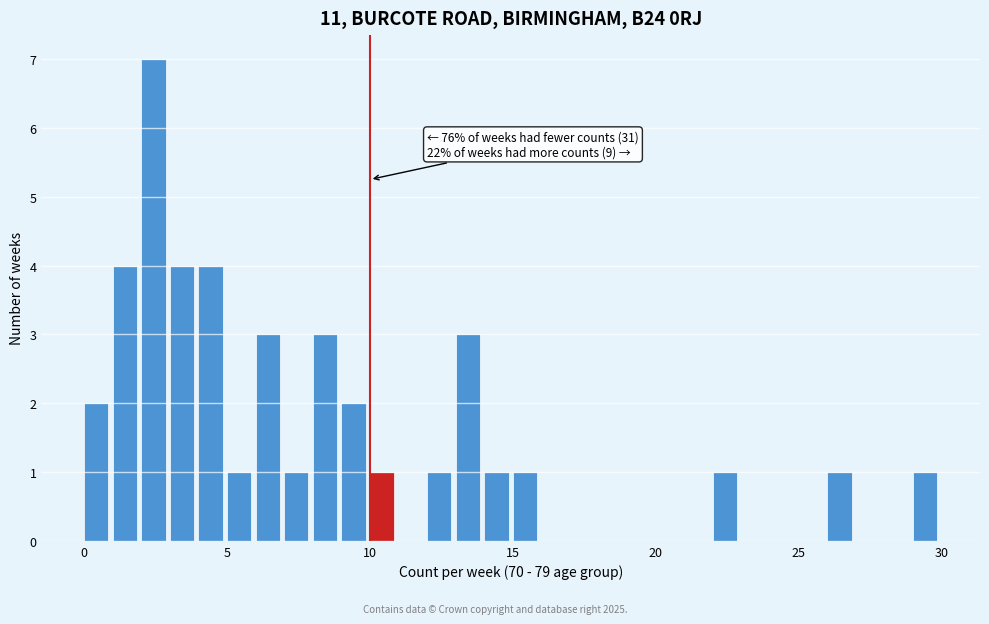

Read against the x-axis, roughly where is the centre of the tallest bar?

2.5